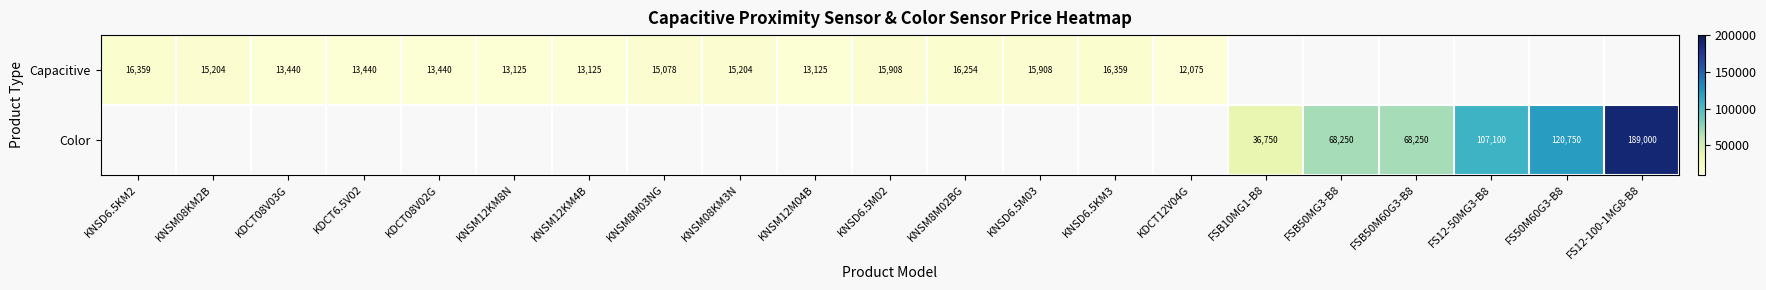

Is it true that Color equals 56713 at FSB10MG1-B8?

False